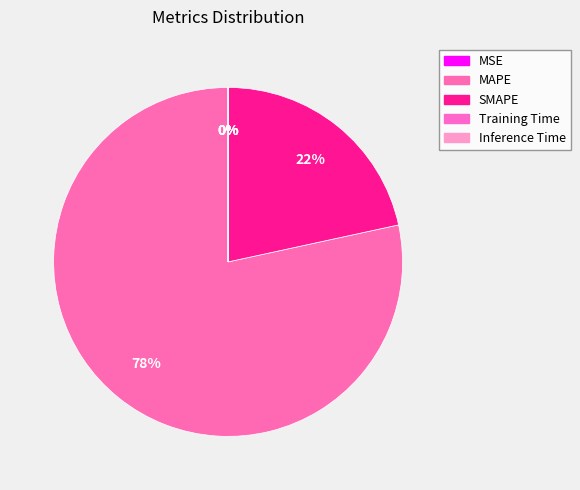

To the nearest percent, what percentage of the pie is MAPE?

78%